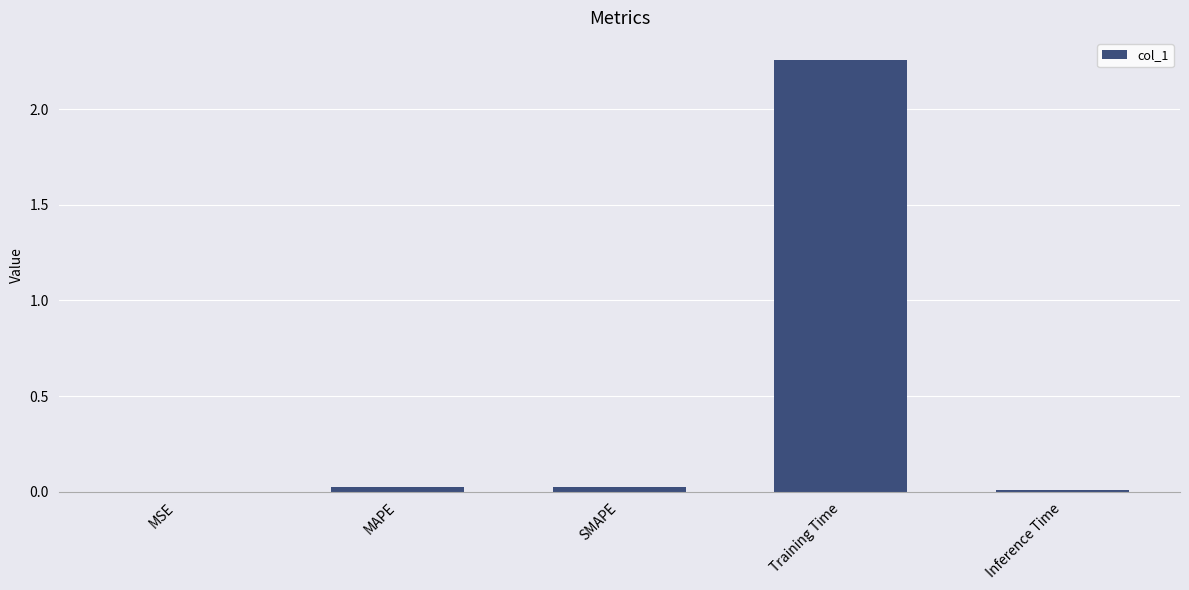

True or false: the data shows 0.0 at MAPE.

True